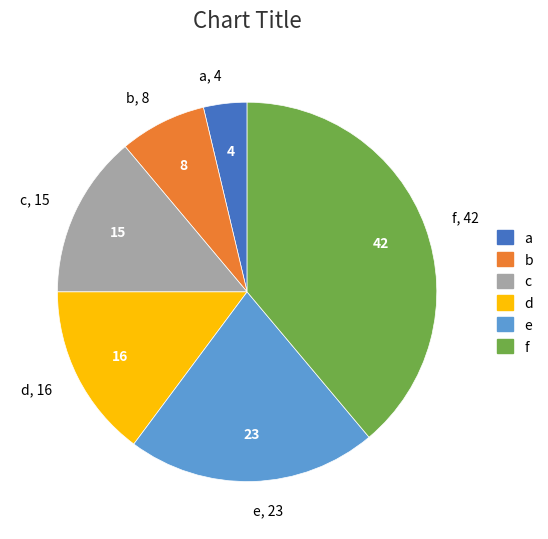

The b slice represents 21% of the pie. True or false?

False